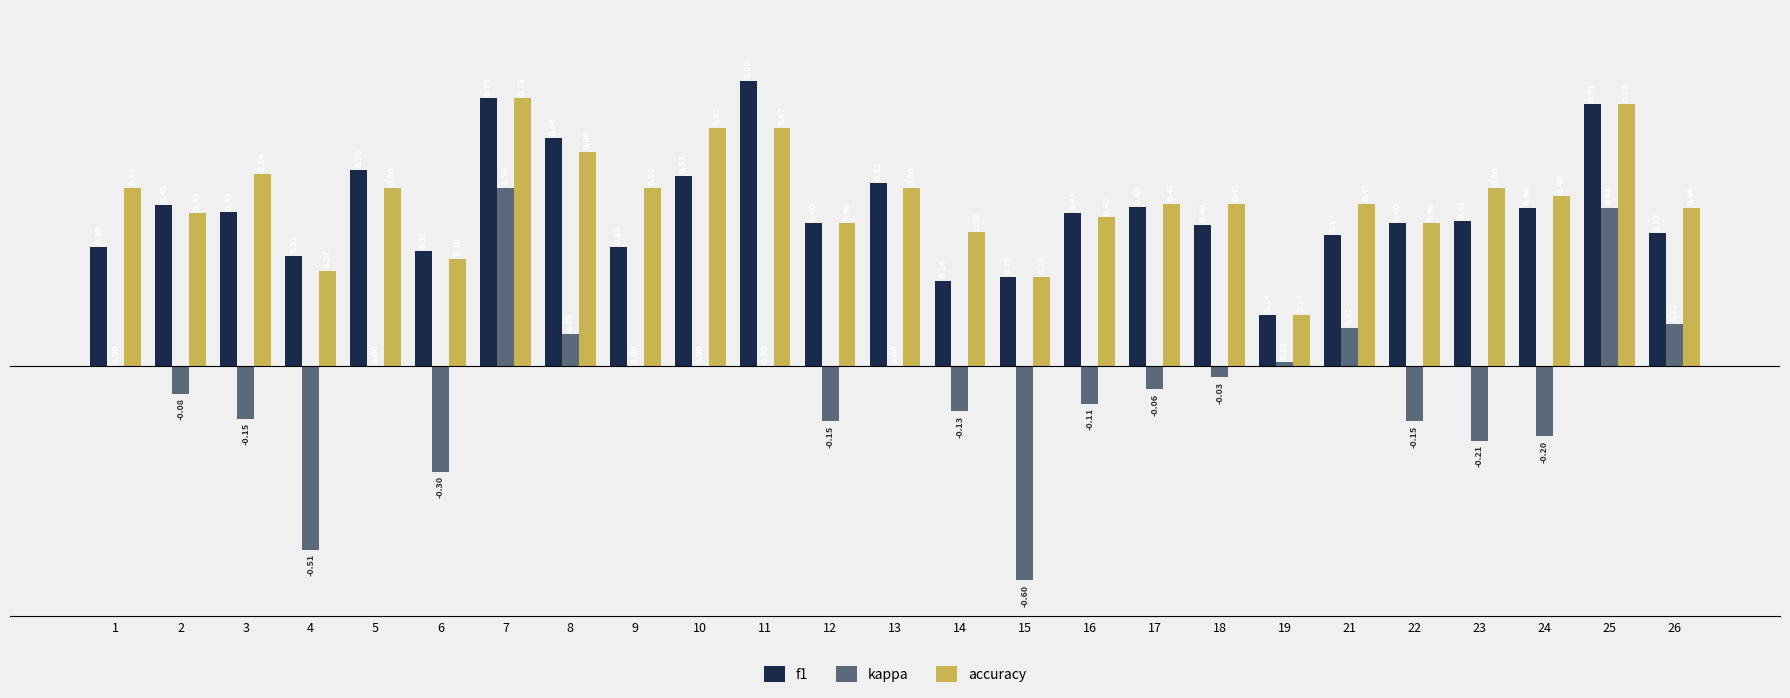

Is the value of kappa at 7 greater than the value of f1 at 25?

No